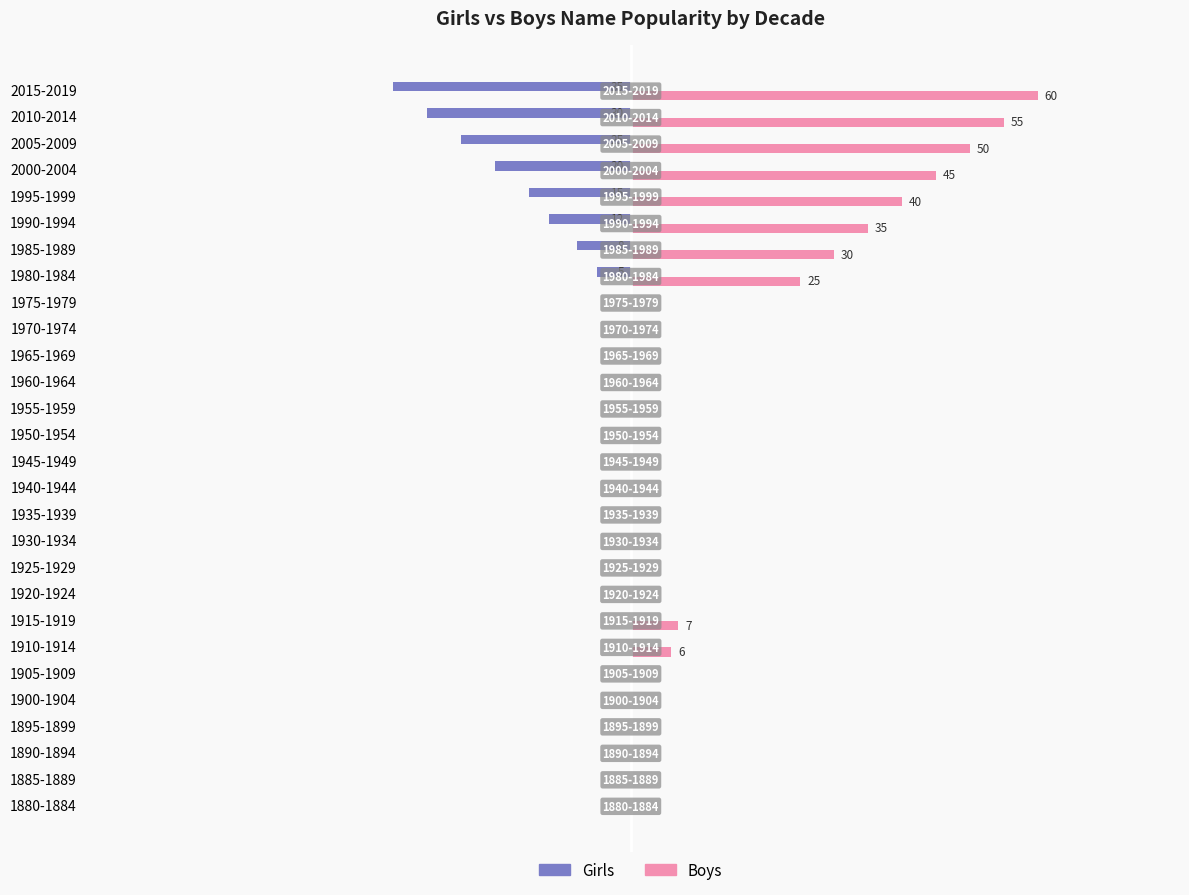

What are all the series names shown in the legend?

Girls, Boys